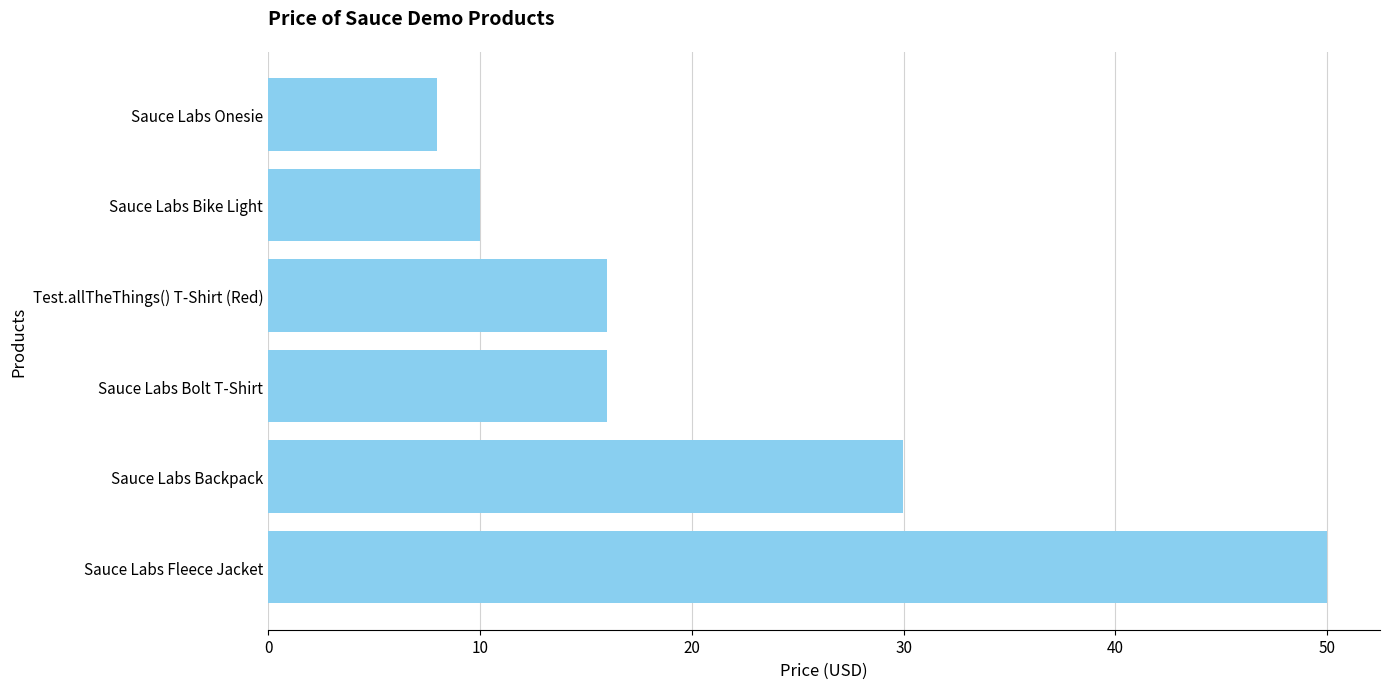

The value at Sauce Labs Fleece Jacket is 77.2. True or false?

False